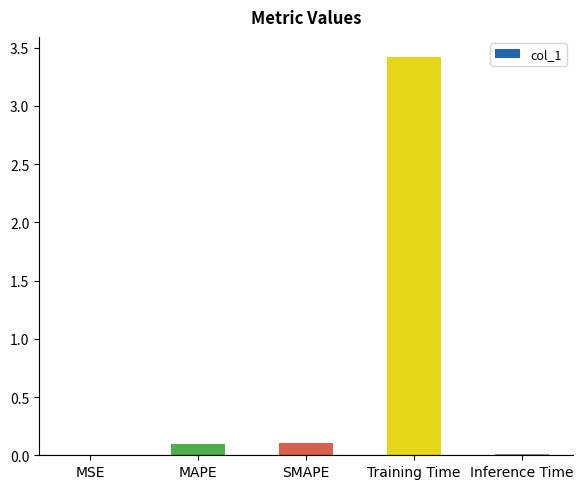

True or false: the data shows 0.1 at MAPE.

True